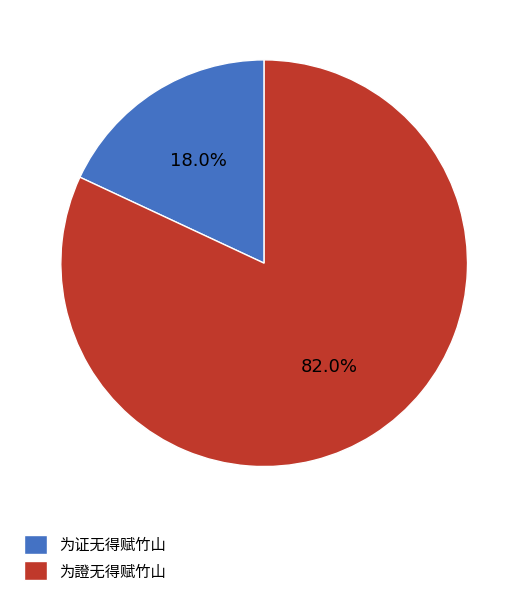

How many segments does this pie chart have?

2